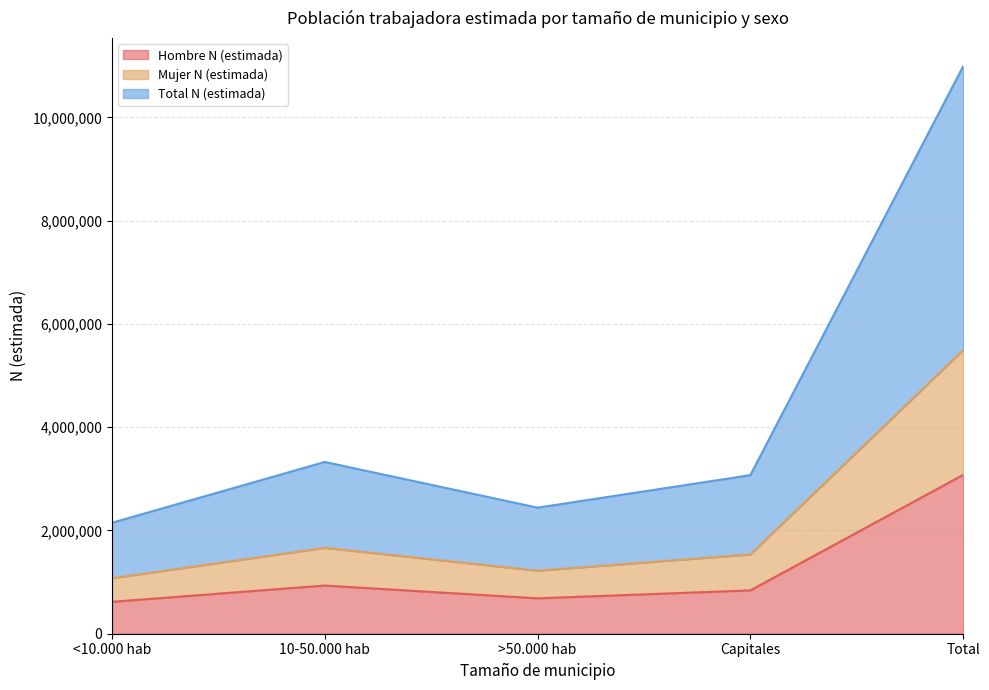

Does the chart display data point markers on the line(s)?

No